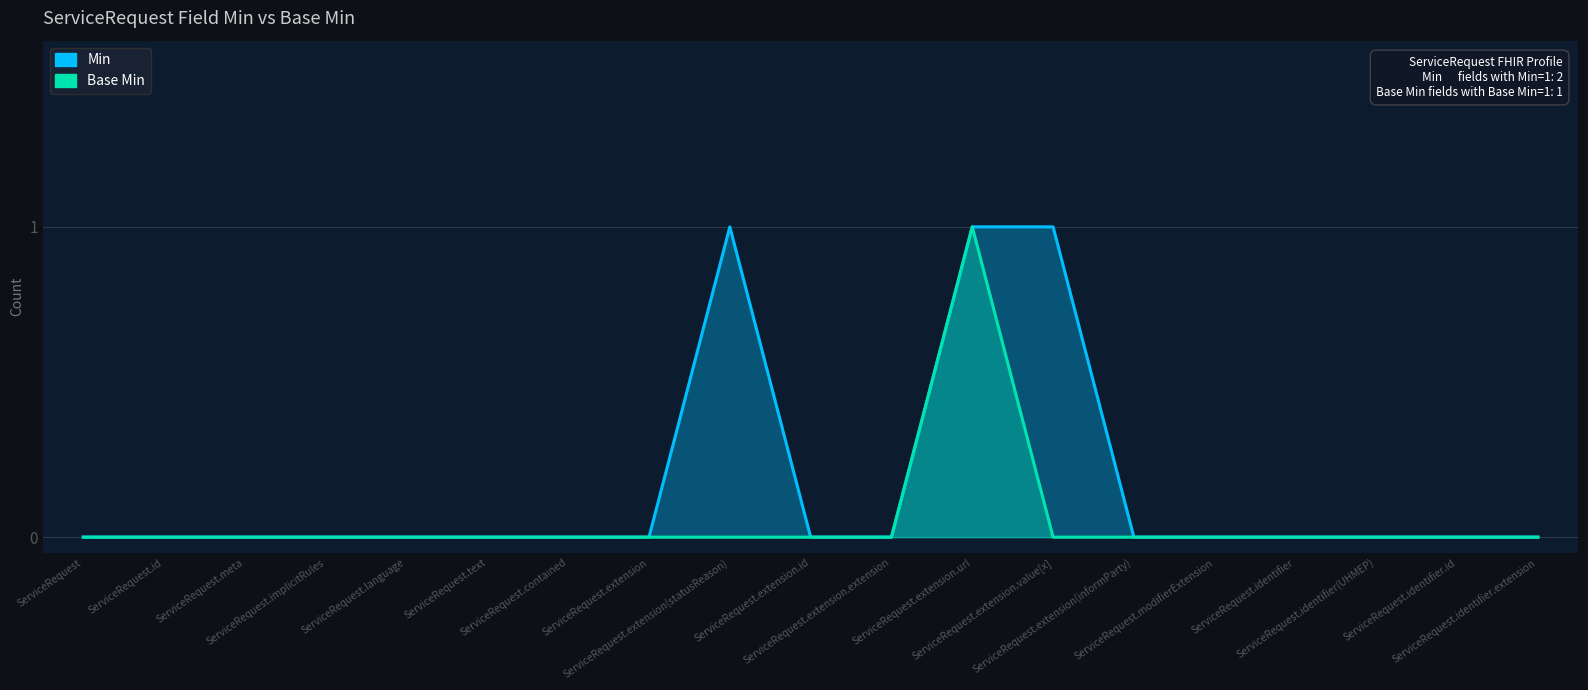

At ServiceRequest.extension, list the series in order from largest to smallest.

Min, Base Min